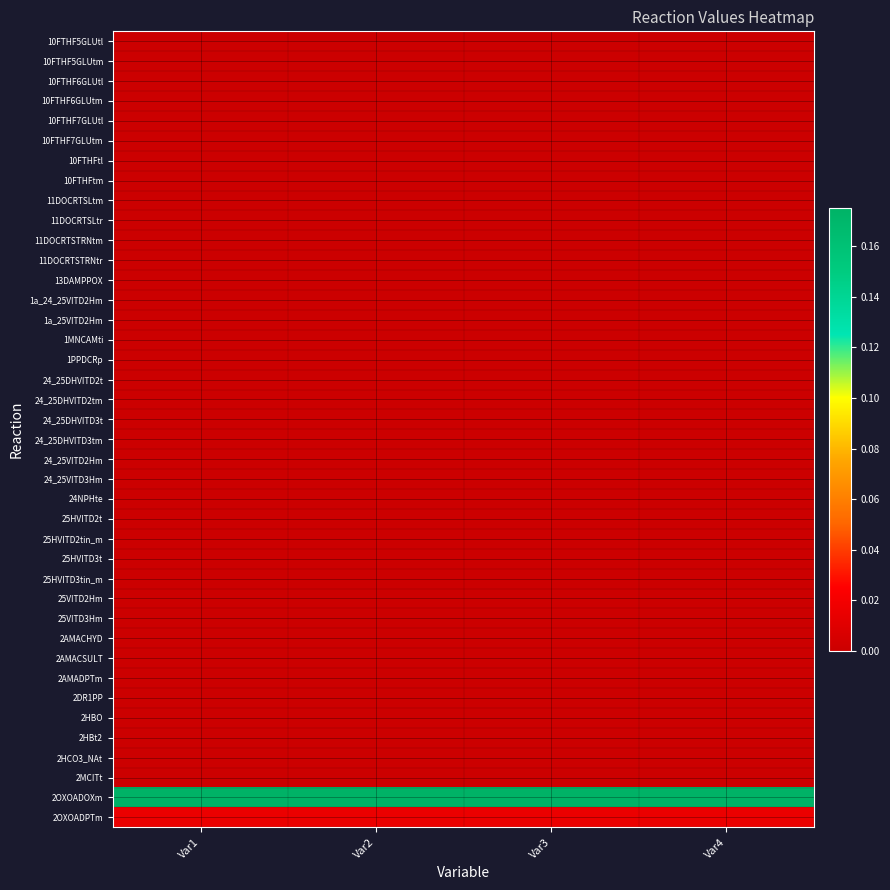

Reading left to right, extract all data points from this chart.

10FTHF5GLUtl: Var1=0.0	Var2=0.0	Var3=0.0	Var4=0.0
10FTHF5GLUtm: Var1=0.0	Var2=0.0	Var3=0.0	Var4=0.0
10FTHF6GLUtl: Var1=0.0	Var2=0.0	Var3=0.0	Var4=0.0
10FTHF6GLUtm: Var1=0.0	Var2=0.0	Var3=0.0	Var4=0.0
10FTHF7GLUtl: Var1=0.0	Var2=0.0	Var3=0.0	Var4=0.0
10FTHF7GLUtm: Var1=0.0	Var2=0.0	Var3=0.0	Var4=0.0
10FTHFtl: Var1=0.0	Var2=0.0	Var3=0.0	Var4=0.0
10FTHFtm: Var1=0.0	Var2=0.0	Var3=0.0	Var4=0.0
11DOCRTSLtm: Var1=0.0	Var2=0.0	Var3=0.0	Var4=0.0
11DOCRTSLtr: Var1=0.0	Var2=0.0	Var3=0.0	Var4=0.0
11DOCRTSTRNtm: Var1=0.0	Var2=0.0	Var3=0.0	Var4=0.0
11DOCRTSTRNtr: Var1=0.0	Var2=0.0	Var3=0.0	Var4=0.0
13DAMPPOX: Var1=0.0	Var2=0.0	Var3=0.0	Var4=0.0
1a_24_25VITD2Hm: Var1=0.0	Var2=0.0	Var3=0.0	Var4=0.0
1a_25VITD2Hm: Var1=0.0	Var2=0.0	Var3=0.0	Var4=0.0
1MNCAMti: Var1=0.0	Var2=0.0	Var3=0.0	Var4=0.0
1PPDCRp: Var1=0.0	Var2=0.0	Var3=0.0	Var4=0.0
24_25DHVITD2t: Var1=0.0	Var2=0.0	Var3=0.0	Var4=0.0
24_25DHVITD2tm: Var1=0.0	Var2=0.0	Var3=0.0	Var4=0.0
24_25DHVITD3t: Var1=0.0	Var2=0.0	Var3=0.0	Var4=0.0
24_25DHVITD3tm: Var1=0.0	Var2=0.0	Var3=0.0	Var4=0.0
24_25VITD2Hm: Var1=0.0	Var2=0.0	Var3=0.0	Var4=0.0
24_25VITD3Hm: Var1=0.0	Var2=0.0	Var3=0.0	Var4=0.0
24NPHte: Var1=0.0	Var2=0.0	Var3=0.0	Var4=0.0
25HVITD2t: Var1=0.0	Var2=0.0	Var3=0.0	Var4=0.0
25HVITD2tin_m: Var1=0.0	Var2=0.0	Var3=0.0	Var4=0.0
25HVITD3t: Var1=0.0	Var2=0.0	Var3=0.0	Var4=0.0
25HVITD3tin_m: Var1=0.0	Var2=0.0	Var3=0.0	Var4=0.0
25VITD2Hm: Var1=0.0	Var2=0.0	Var3=0.0	Var4=0.0
25VITD3Hm: Var1=0.0	Var2=0.0	Var3=0.0	Var4=0.0
2AMACHYD: Var1=0.0	Var2=0.0	Var3=0.0	Var4=0.0
2AMACSULT: Var1=0.0	Var2=0.0	Var3=0.0	Var4=0.0
2AMADPTm: Var1=0.0	Var2=0.0	Var3=0.0	Var4=0.0
2DR1PP: Var1=0.0	Var2=0.0	Var3=0.0	Var4=0.0
2HBO: Var1=0.0	Var2=0.0	Var3=0.0	Var4=0.0
2HBt2: Var1=0.0	Var2=0.0	Var3=0.0	Var4=0.0
2HCO3_NAt: Var1=0.0	Var2=0.0	Var3=0.0	Var4=0.0
2MCITt: Var1=0.0	Var2=0.0	Var3=0.0	Var4=0.0
2OXOADOXm: Var1=0.2	Var2=0.2	Var3=0.2	Var4=0.2
2OXOADPTm: Var1=0.0	Var2=0.0	Var3=0.0	Var4=0.0